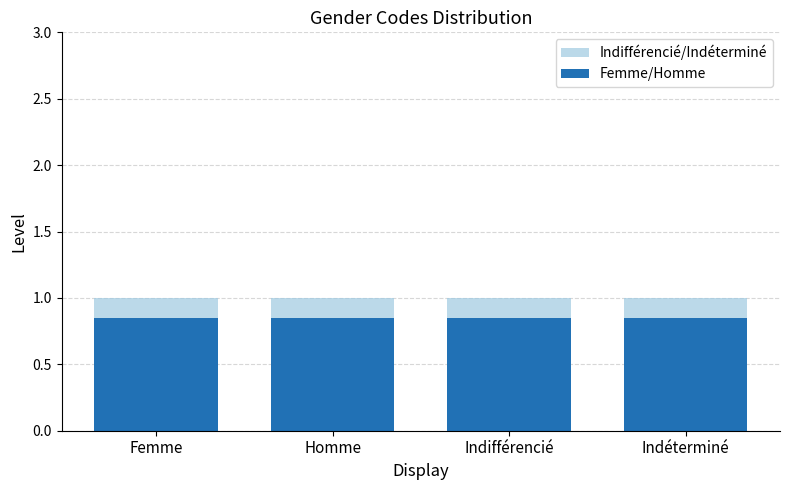

What is the spread (max minus min) of values at Indifférencié?

0.2